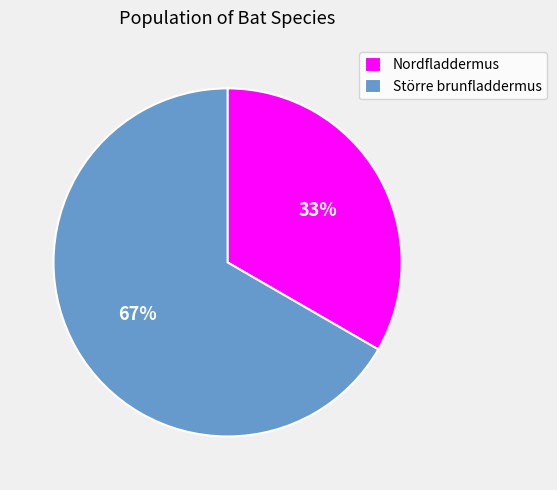

What is the smallest slice in the pie chart?

Nordfladdermus